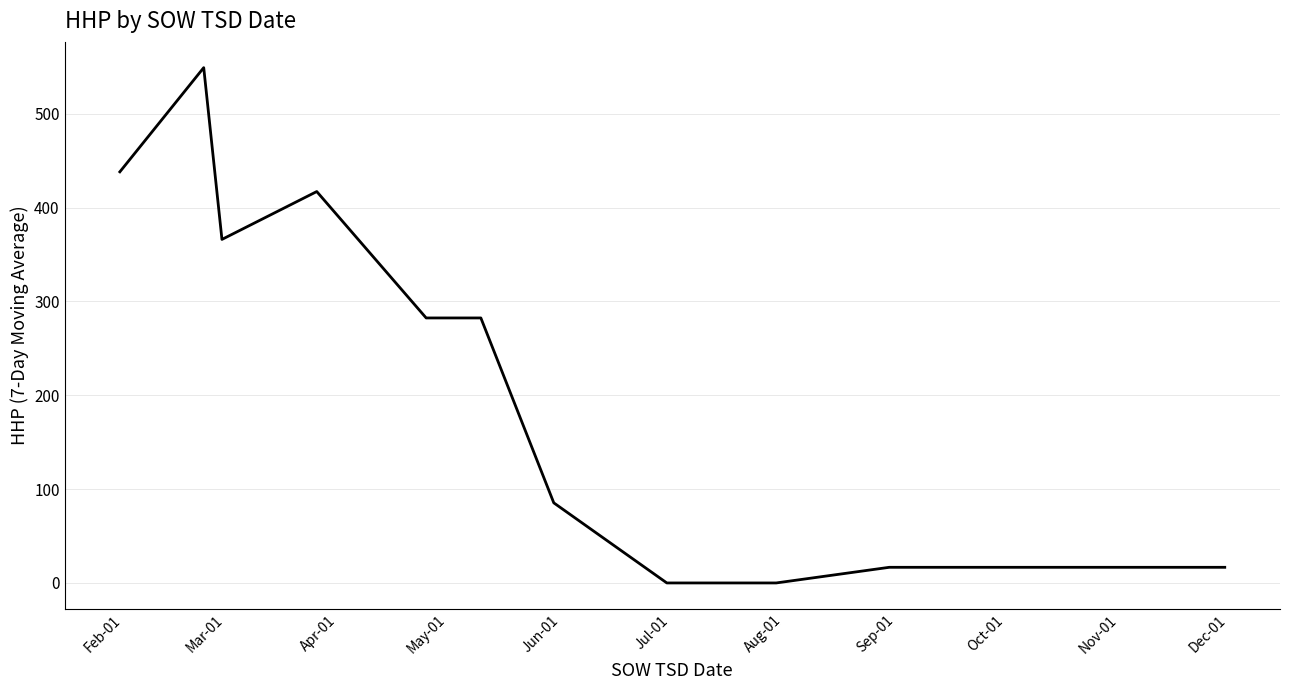

What is the maximum value shown in the chart?

549.0